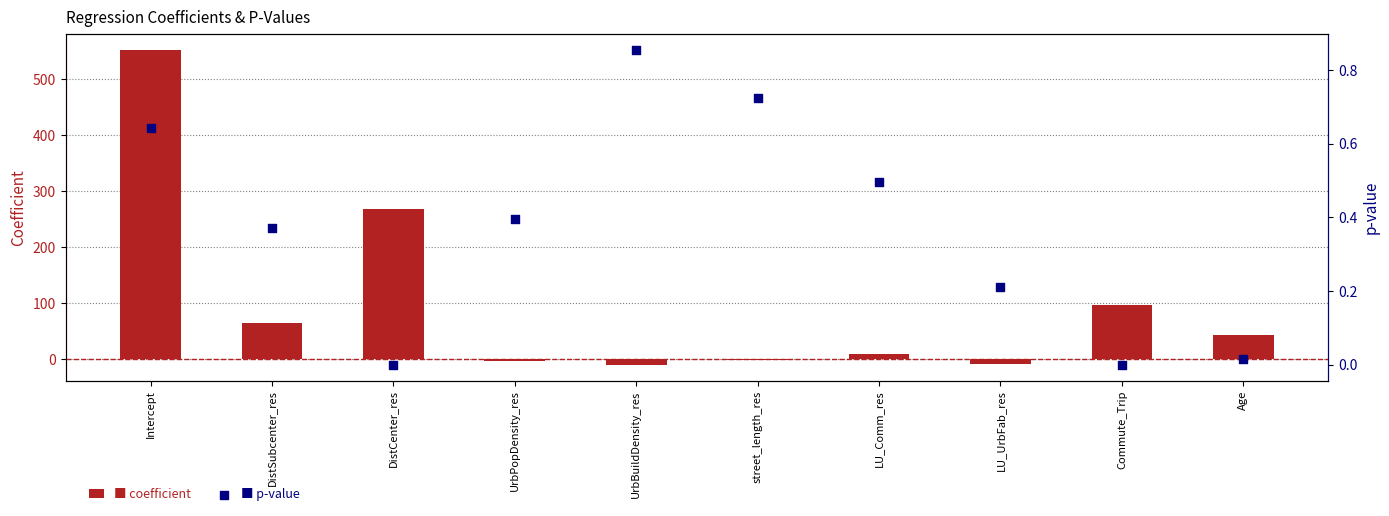

At how many categories does at least one series exceed 207?

2